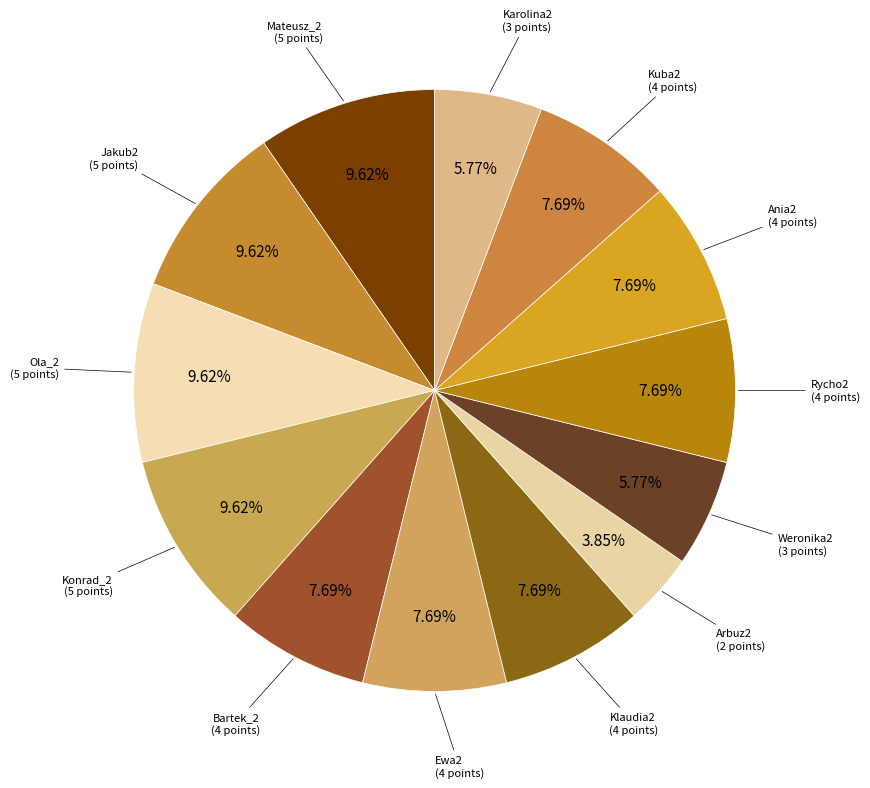

How many segments does this pie chart have?

13